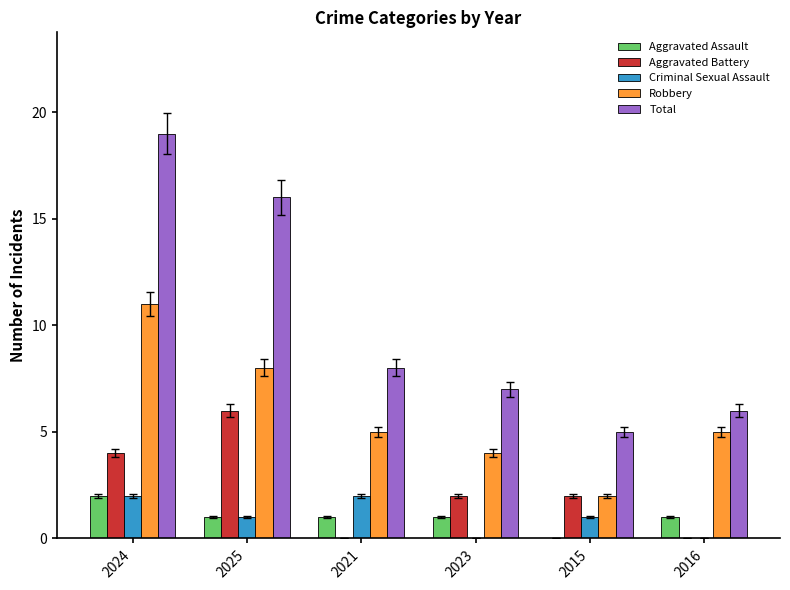

What is the approximate value of Robbery at 2016?

5